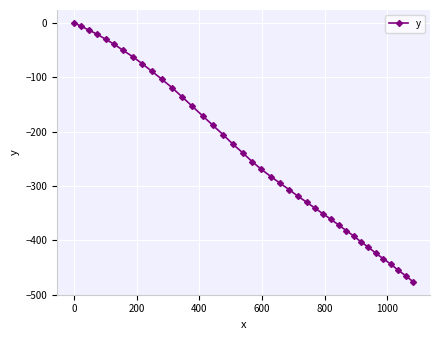

What is the value of the 38th point from the left?

-455.0